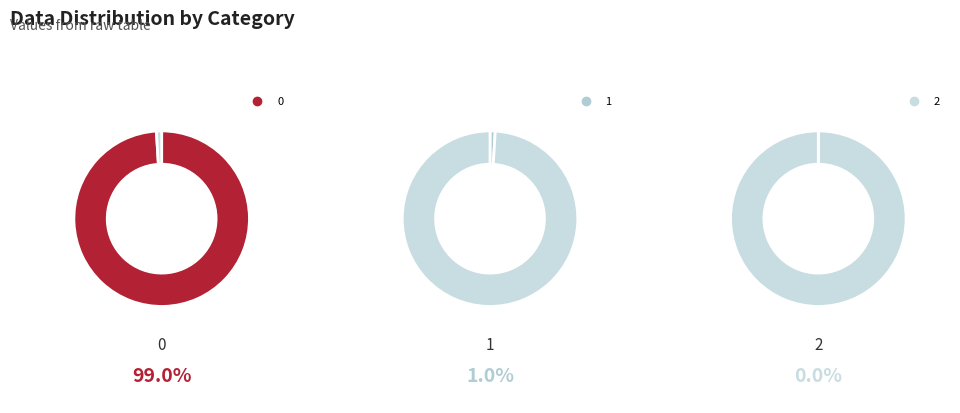

The 0 slice represents 84% of the pie. True or false?

False